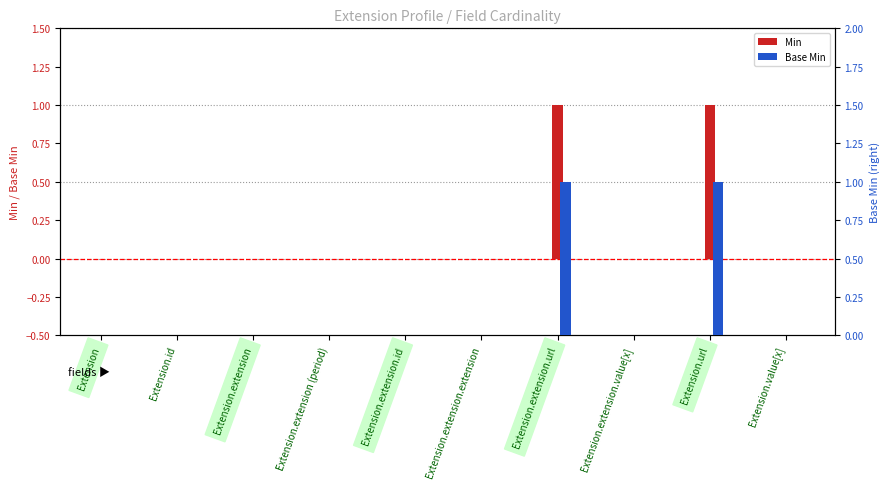

List the series in order of their peak value, highest first.

Min, Base Min